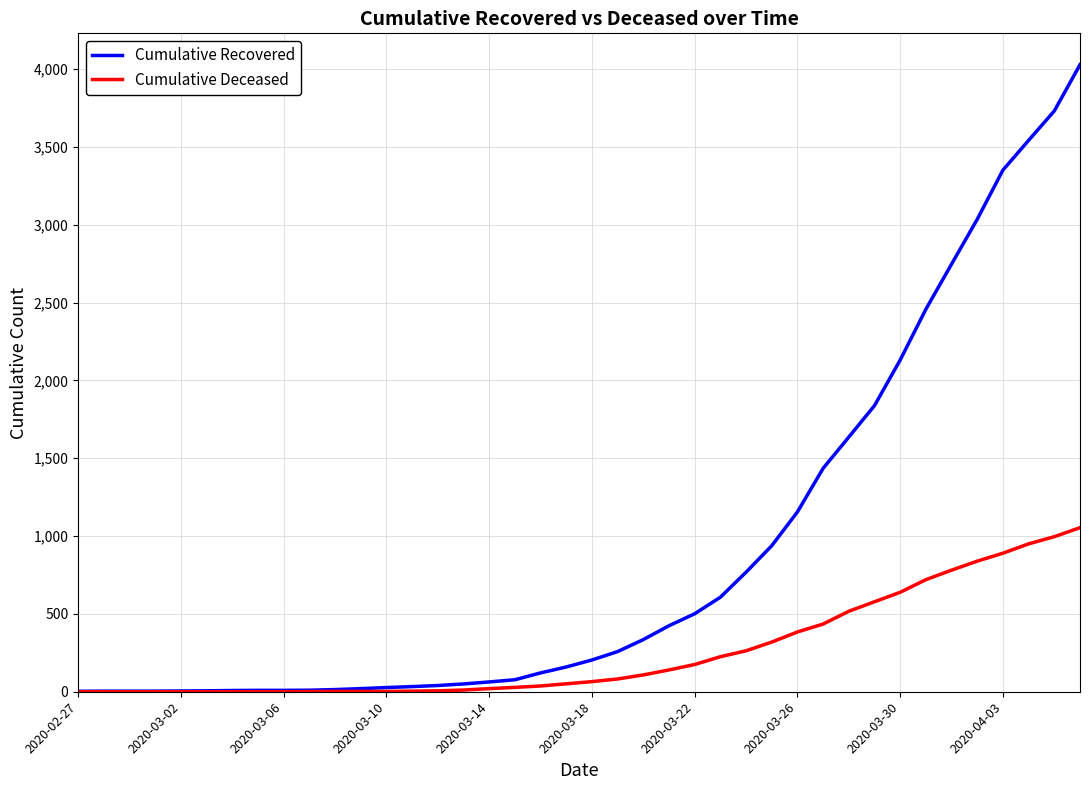

What is the sum of all Cumulative Recovered values?

35787